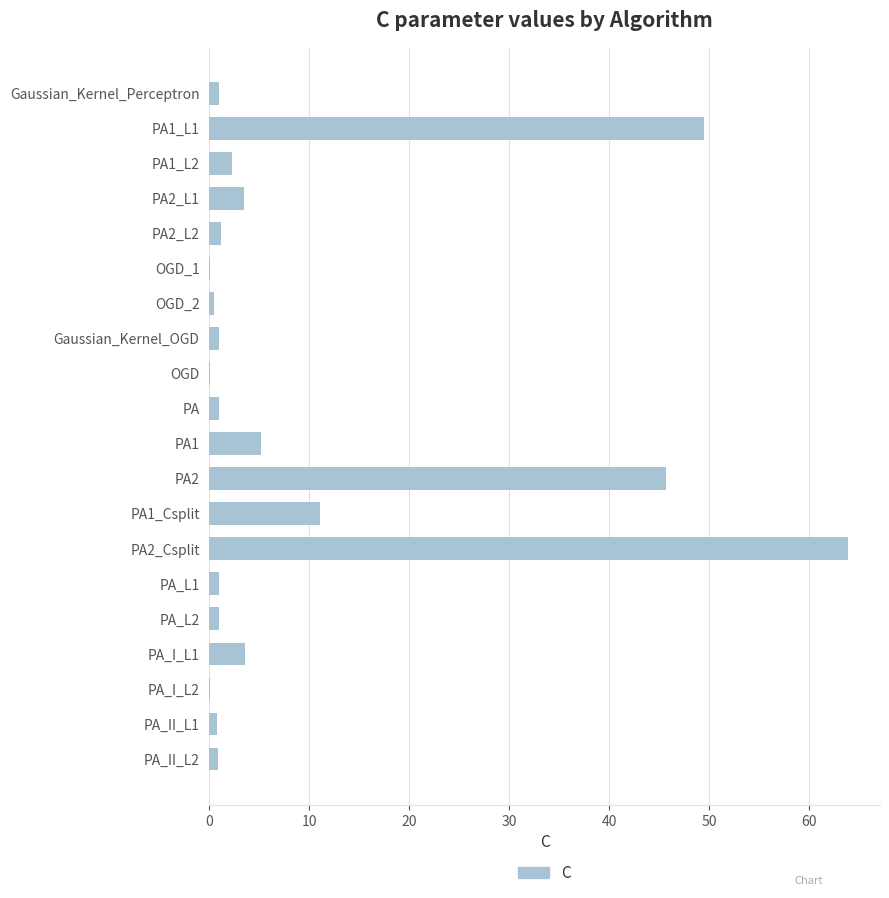

What is the sum of all values?

193.1